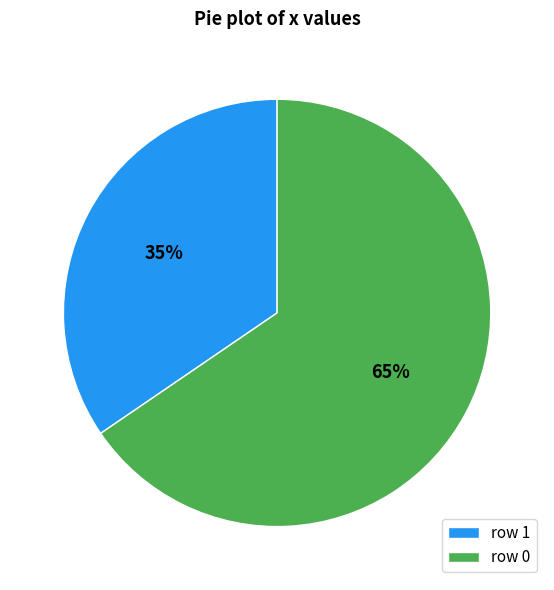

To the nearest percent, what is the combined percentage of row 1 and row 0?

100%